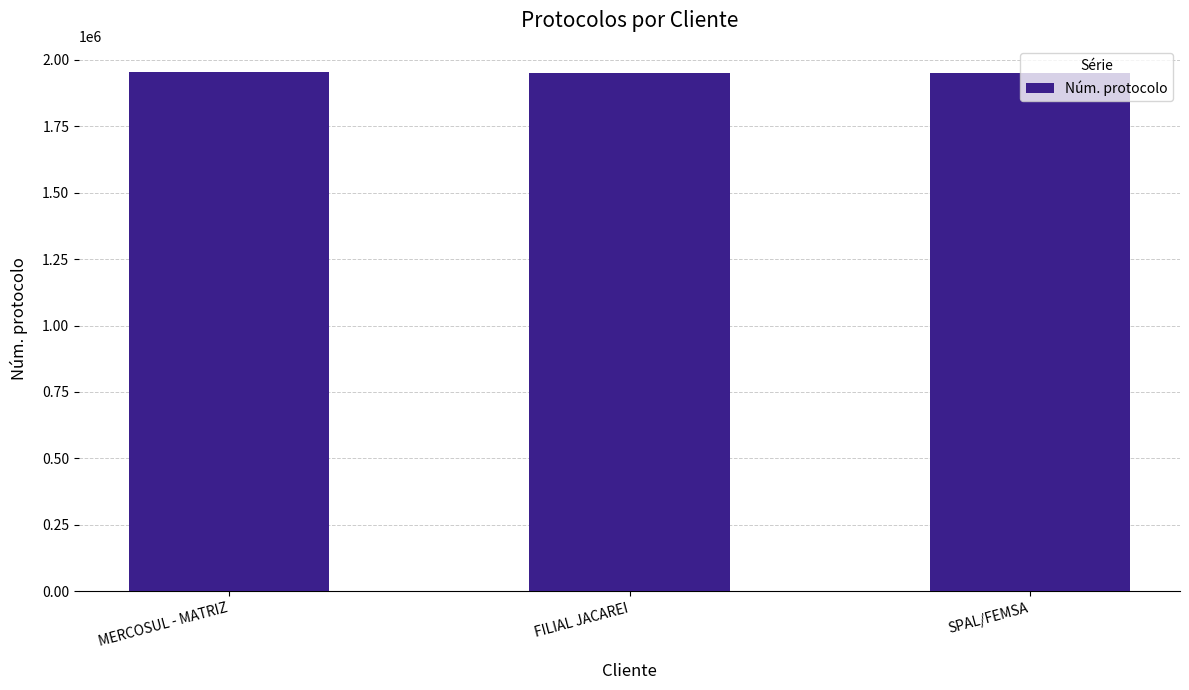

What is the minimum value shown in the chart?

1951313